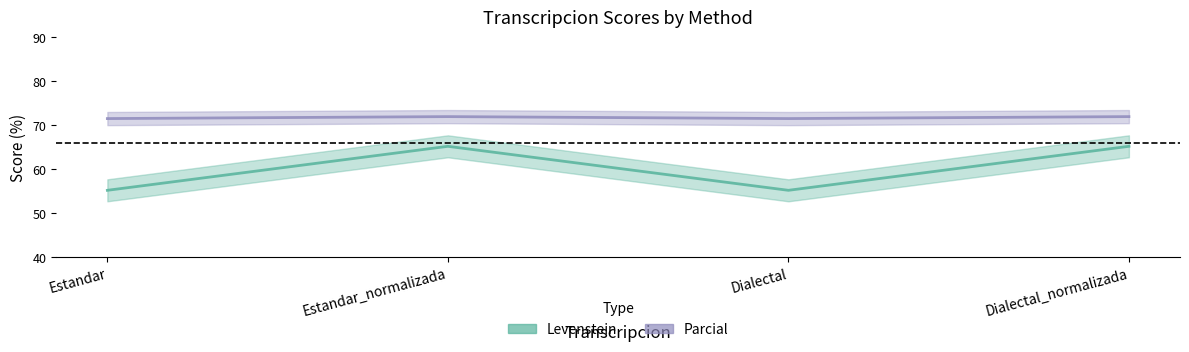

At which category is the sum across all series the highest?

Estandar_normalizada